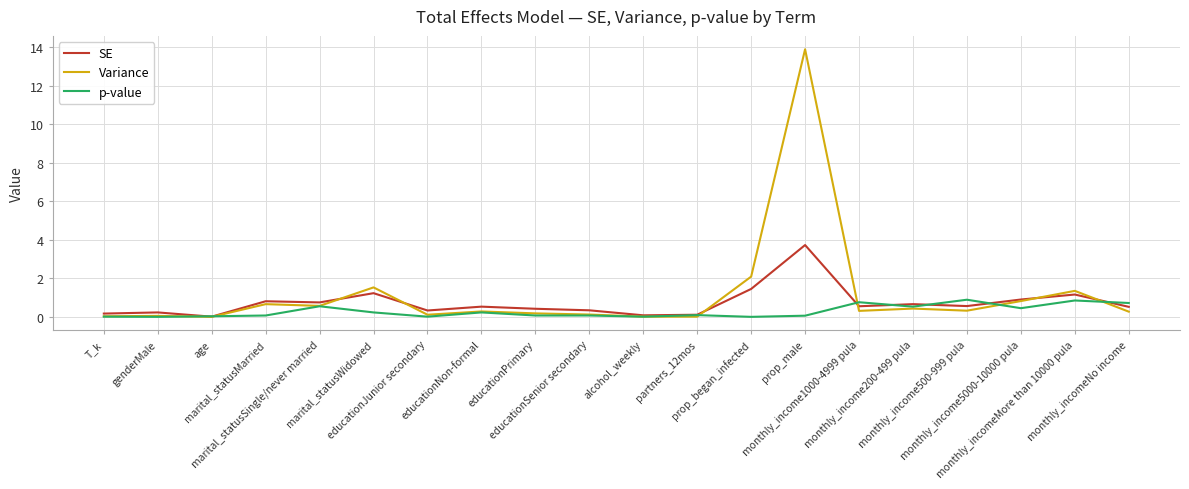

Which series has the largest range (max minus min)?

Variance